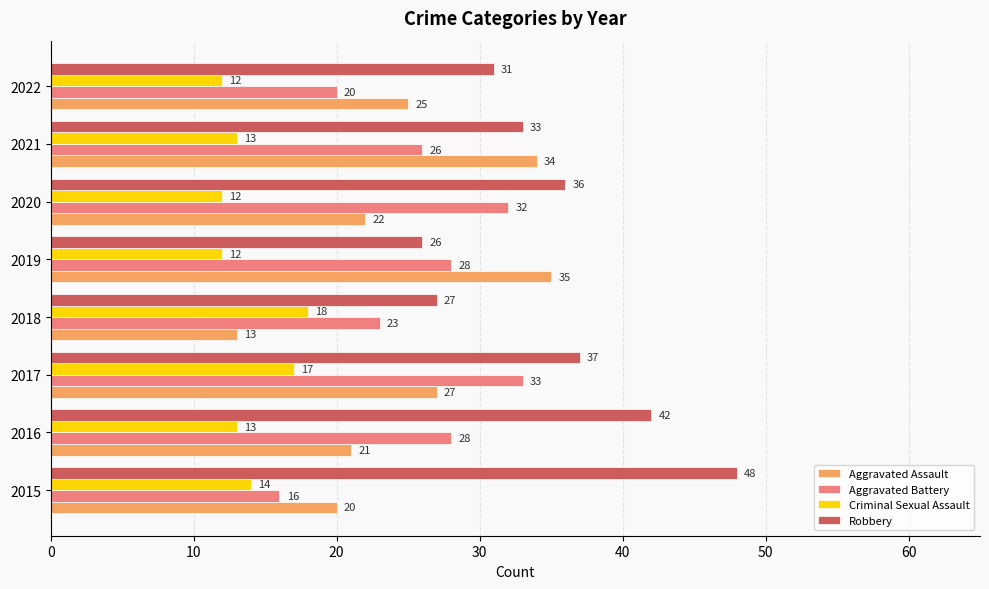

At which label is Criminal Sexual Assault closest to 15?

2015